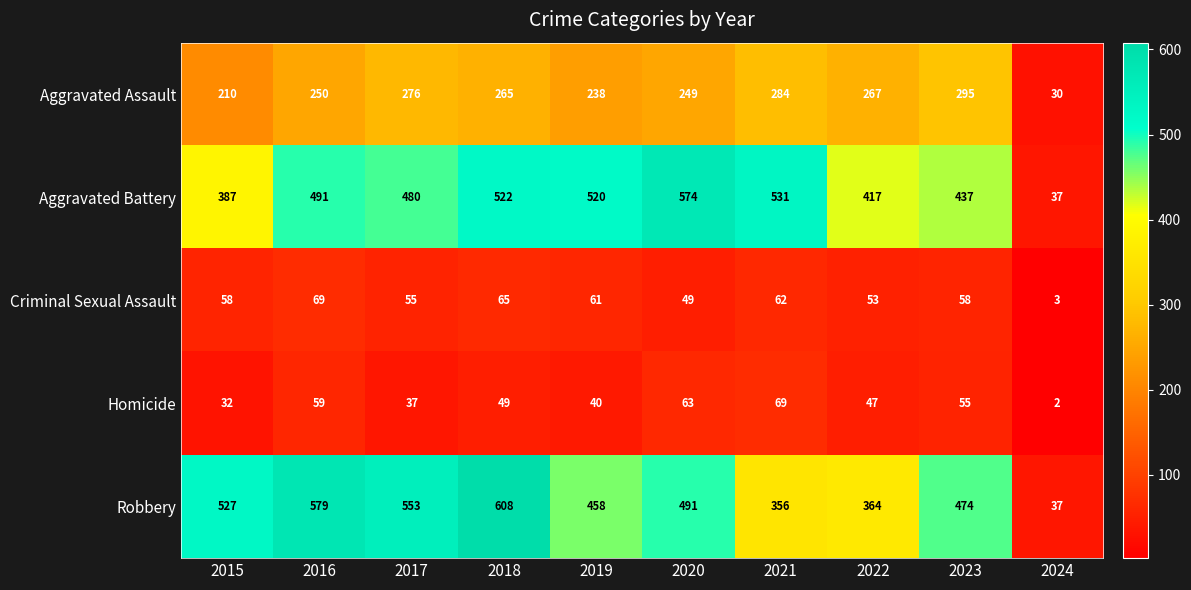

What is the spread (max minus min) of values at 2016?

520